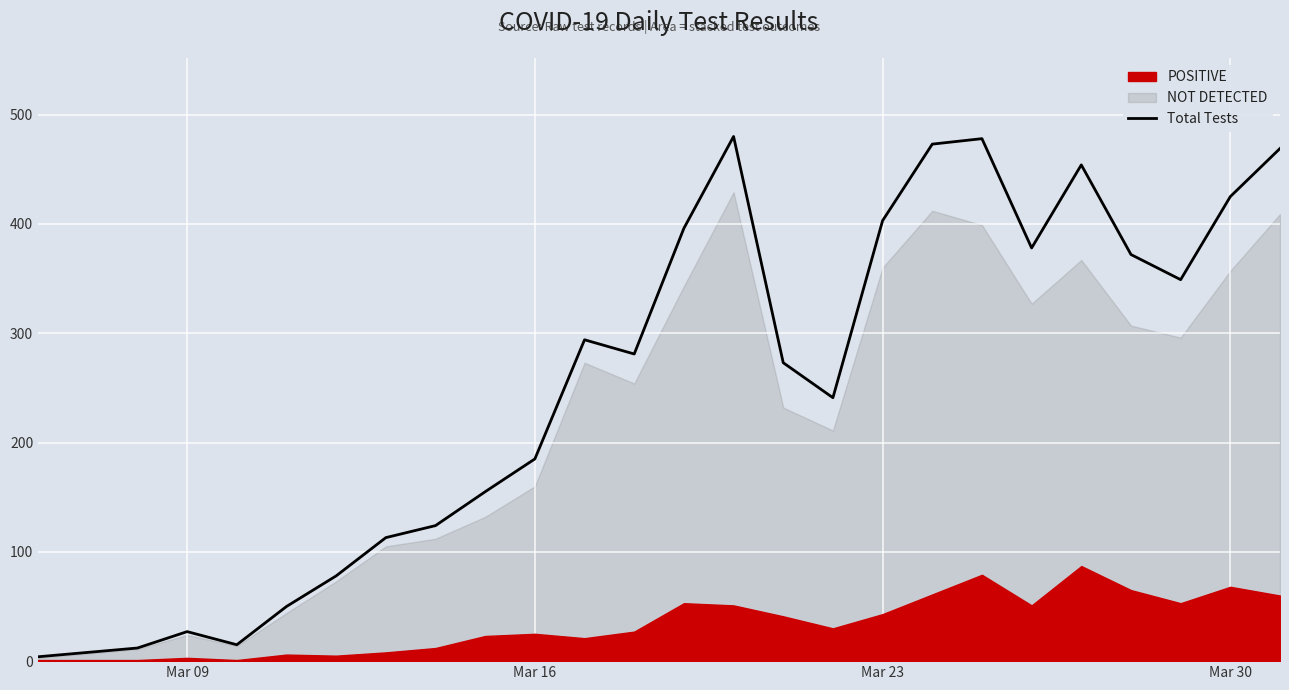

How many values exceed 281?

12